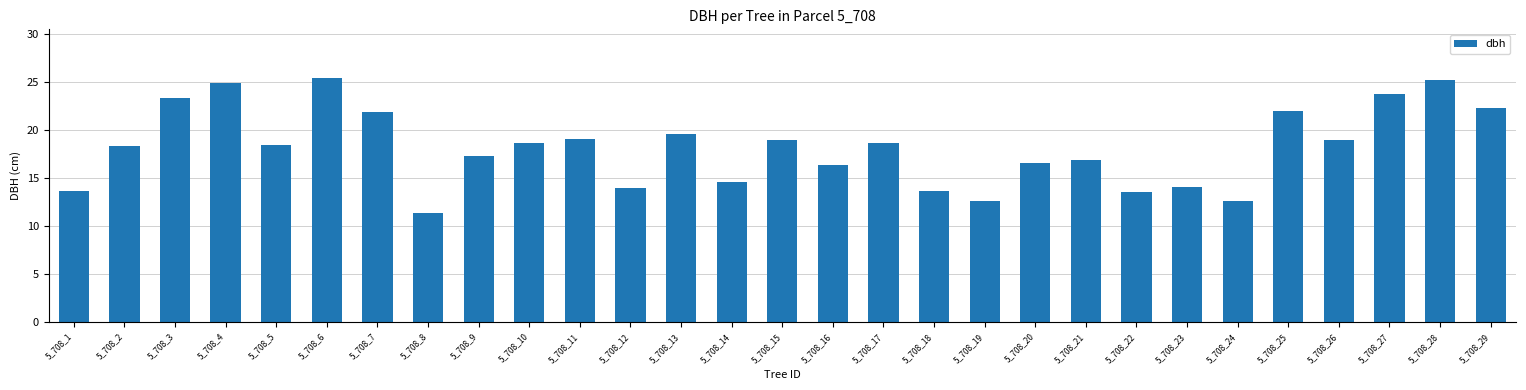

What is the value of the 27th bar from the left?

23.8